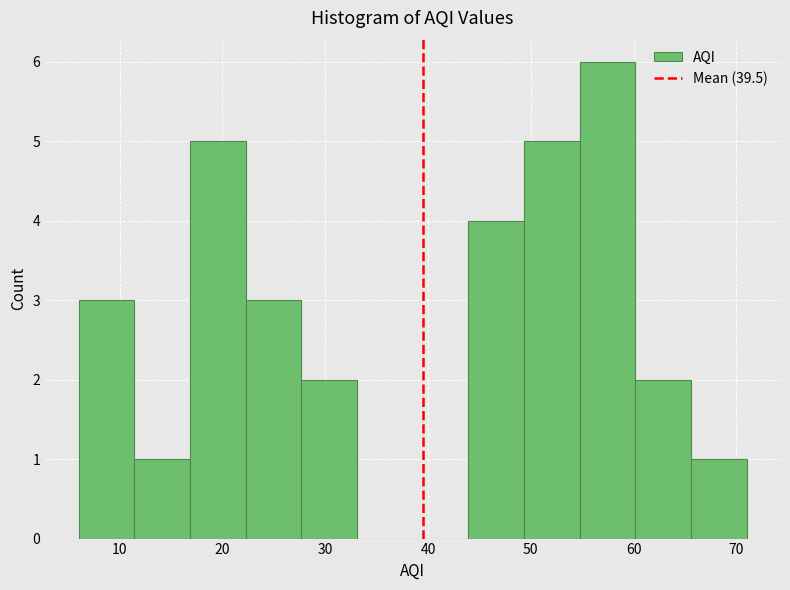

Over which range of the x-axis is the bar tallest?

55 to 60